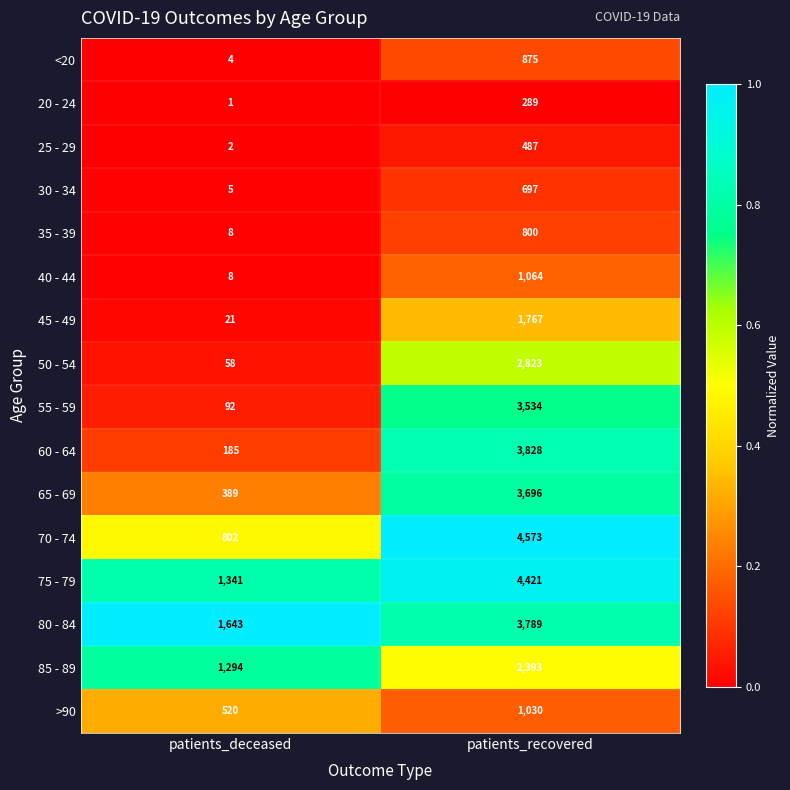

Which series has the largest total across all categories?

75 - 79